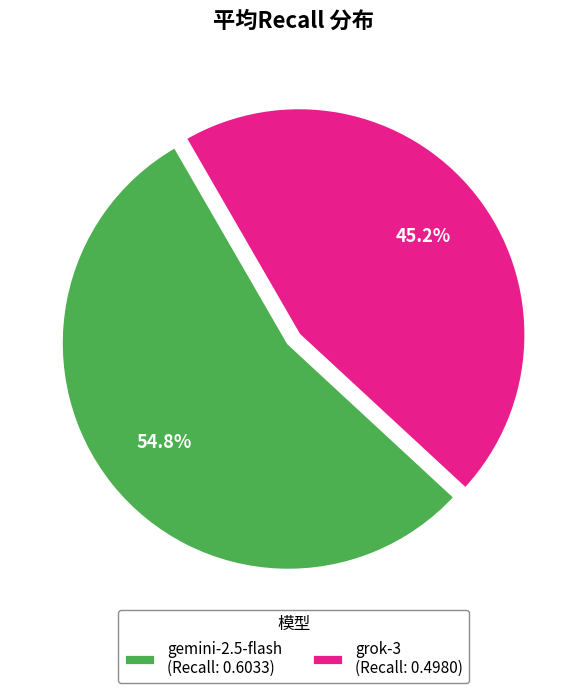

Which slice is the largest?

gemini-2.5-flash